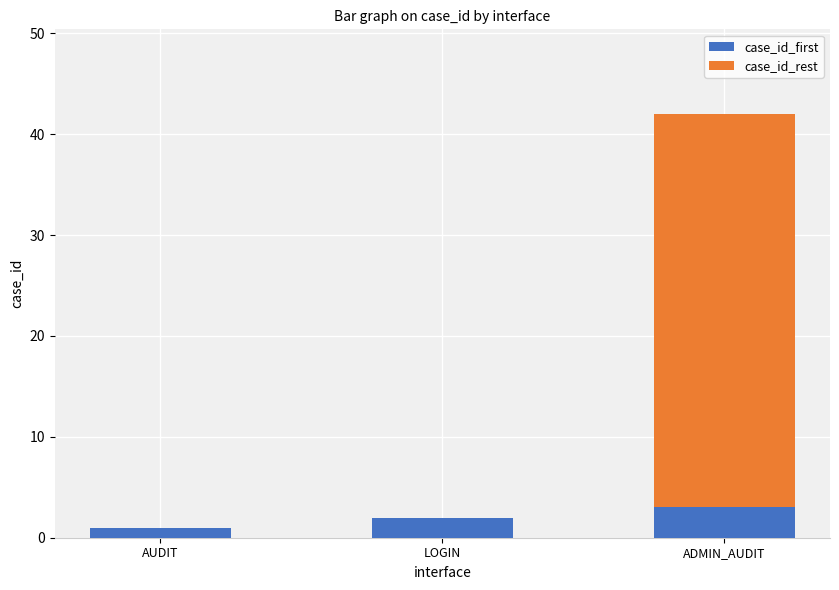

What is the average value of the case_id_first series?

2